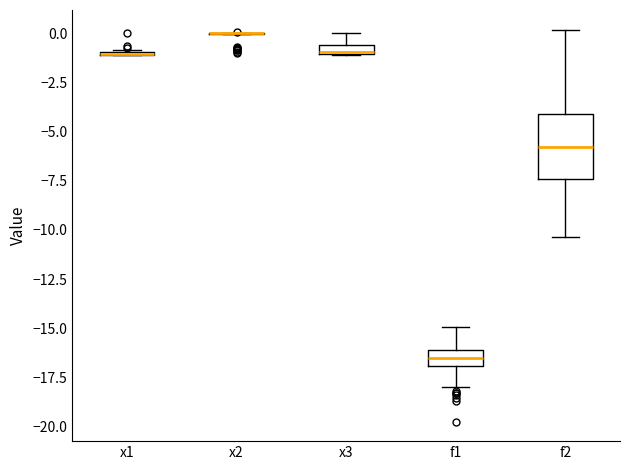

Comparing the boxes themselves (not the whiskers), which one is the tallest?

f2